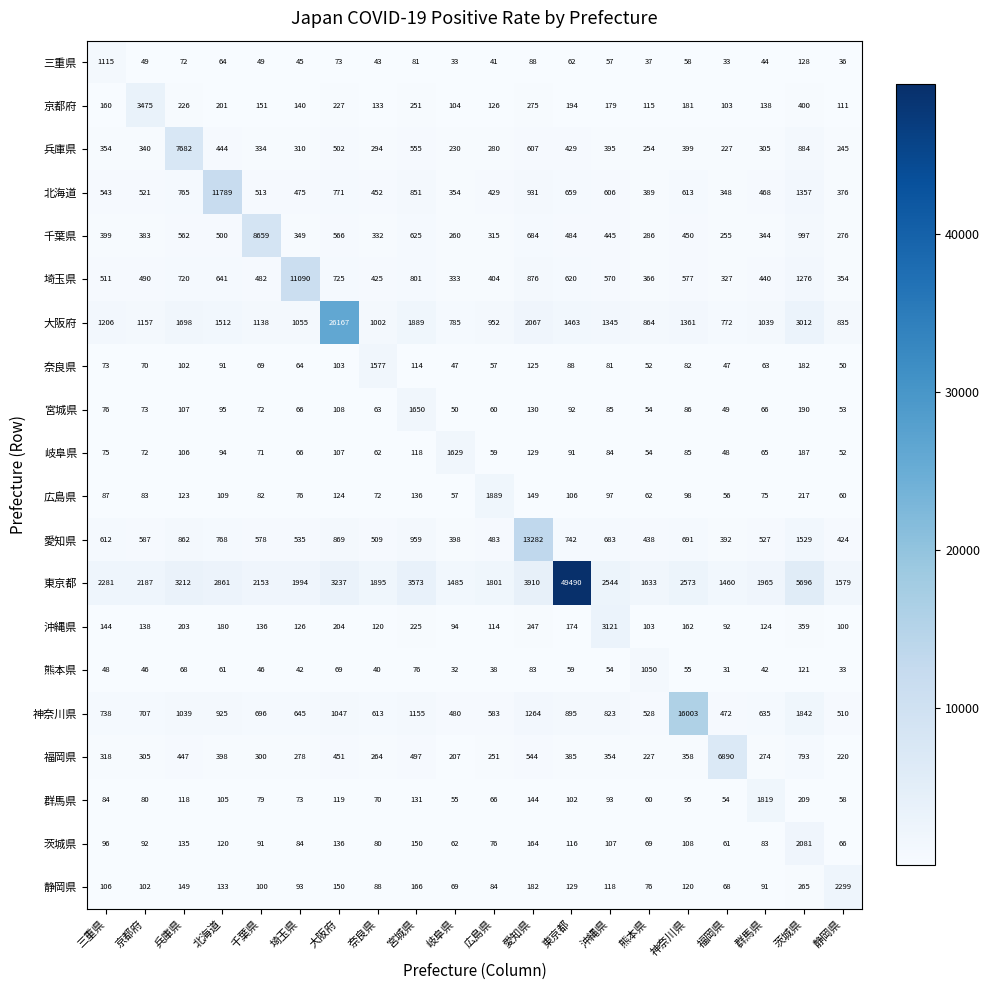

What is the total value across all series at 福岡県?

11785